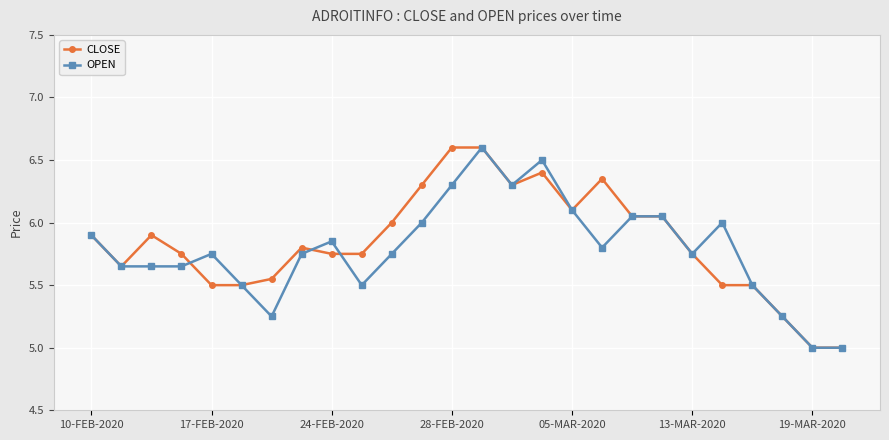

What is the minimum value for CLOSE?

5.0